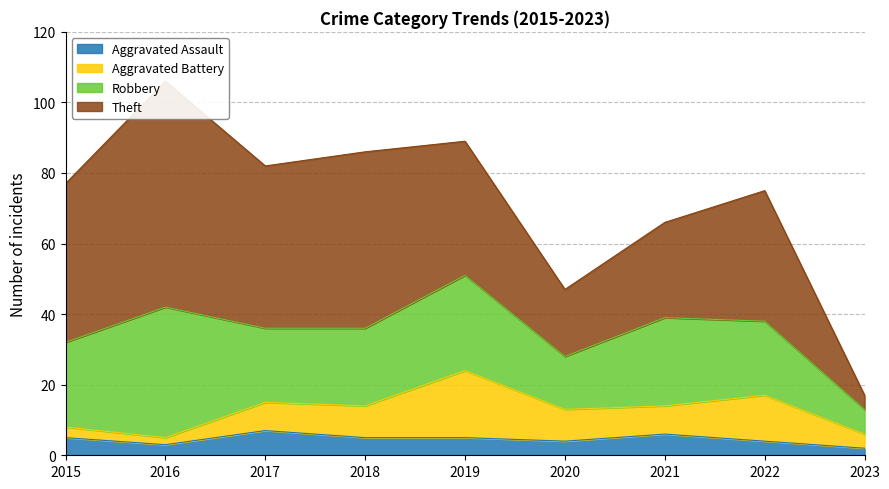

Rank the categories by Theft value from highest to lowest.

2016, 2018, 2017, 2015, 2019, 2022, 2021, 2020, 2023